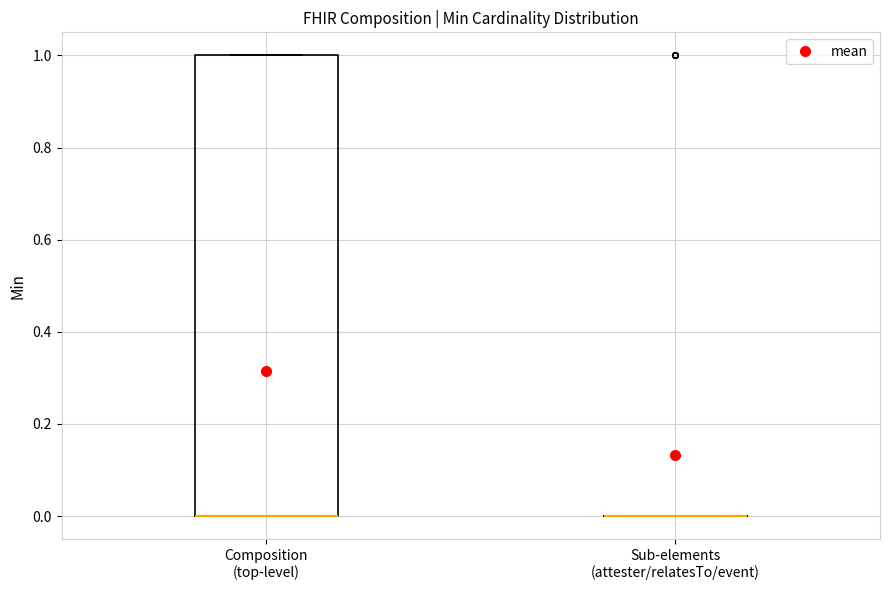

Reading left to right, transcribe this box plot: for each box, give where its median line is, the range the box spans, and where its two whiskers end, as read against the y-axis. The values are not printed on the chart, so give them approximately, as read against the axis.

Composition (top-level): median 0 (drawn on the box's lower edge), box 0 to 1, whiskers 0 to 1
Sub-elements (attester/relatesTo/event): box collapsed to a line at 0, whiskers 0 to 0